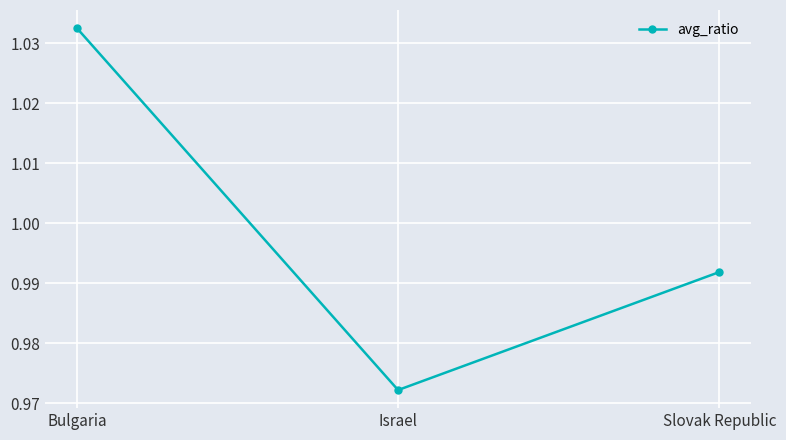

Which label corresponds to the largest value in the chart?

Bulgaria